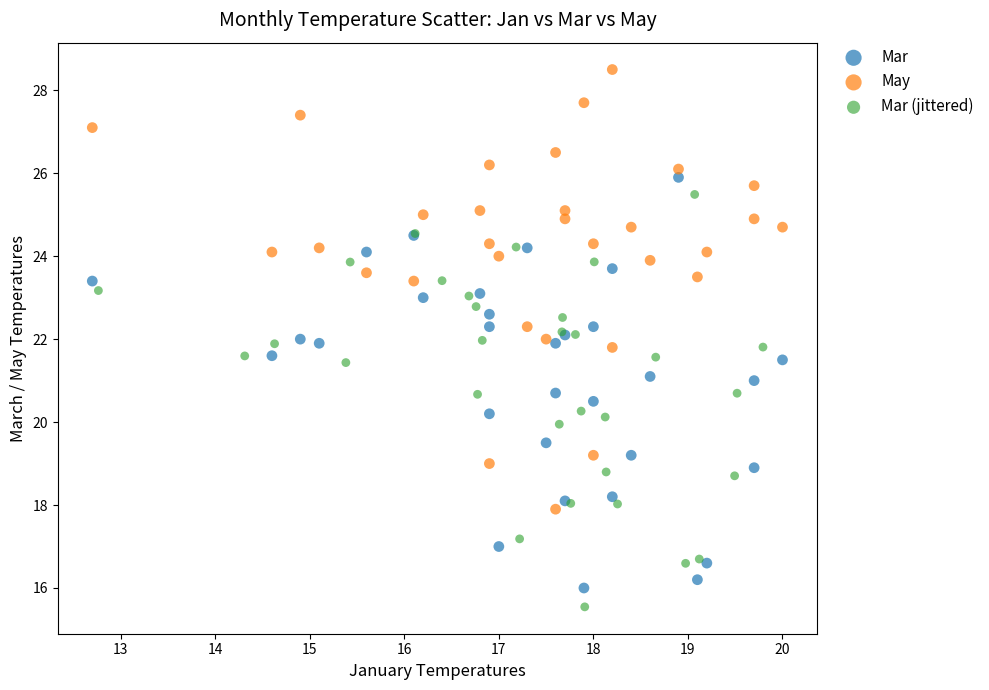

What are all the series names shown in the legend?

Mar, May, Mar (jittered)